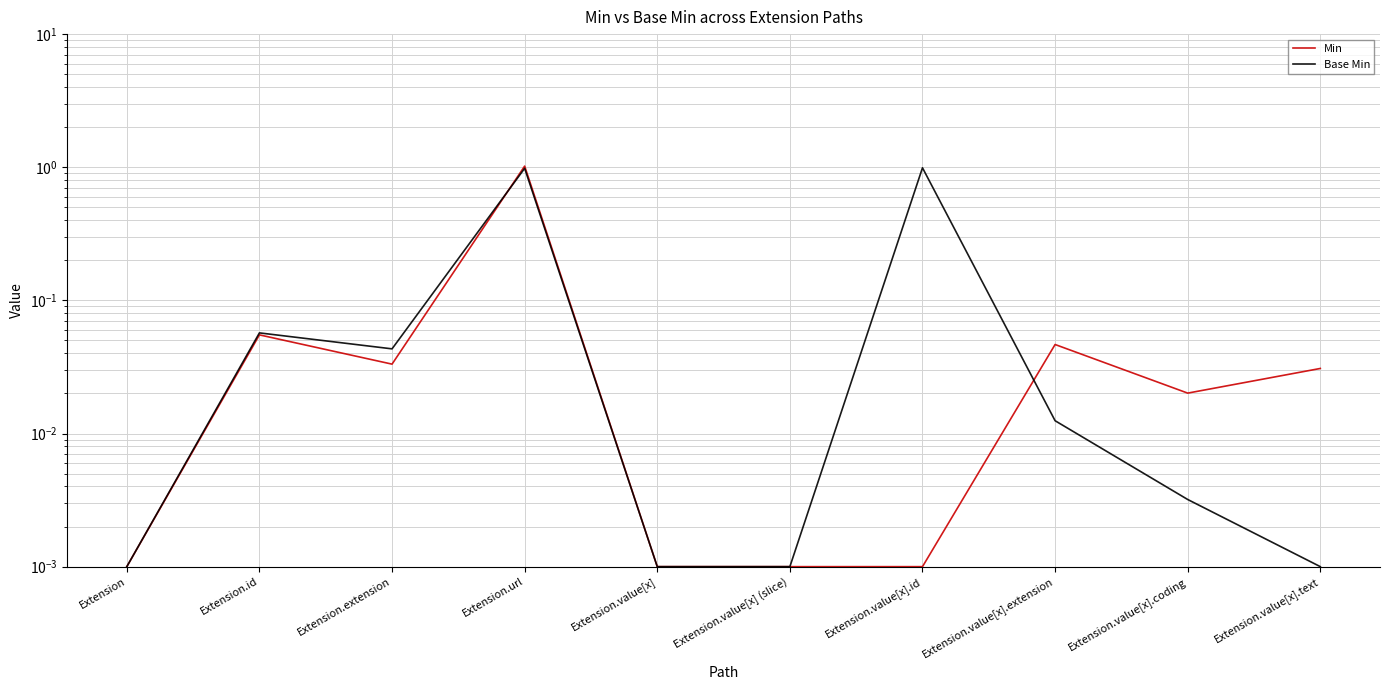

What is the sum of all Base Min values?

2.1